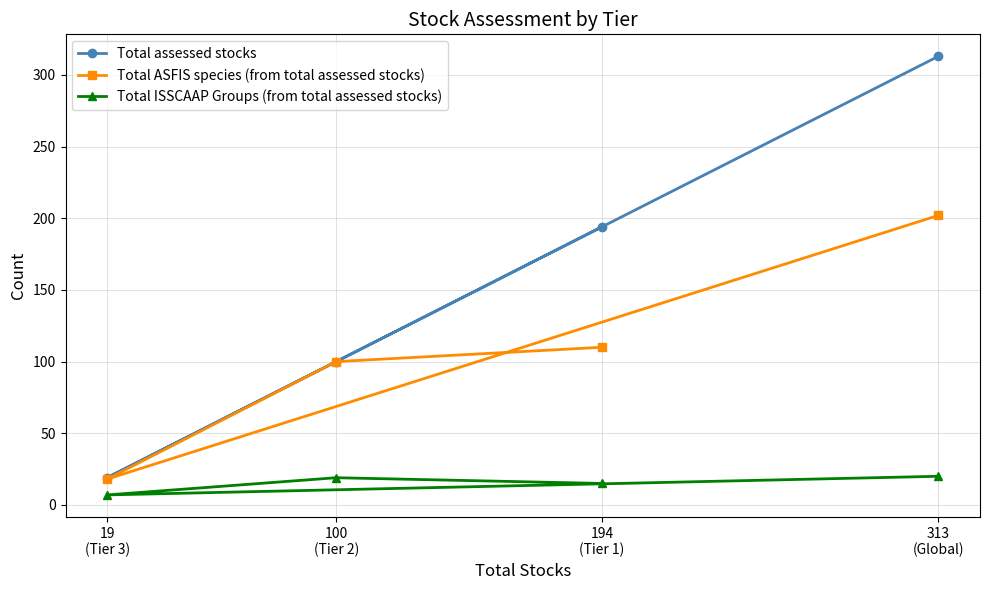

List the series in order of their overall mean, lowest first.

Total ISSCAAP Groups (from total assessed stocks), Total ASFIS species (from total assessed stocks), Total assessed stocks